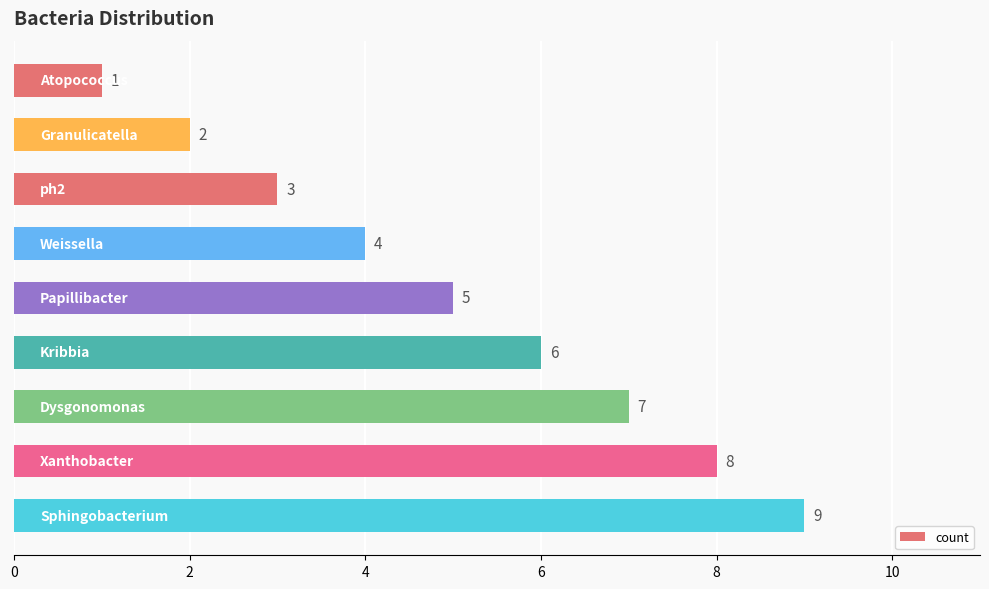

How many data points does each series have?

9